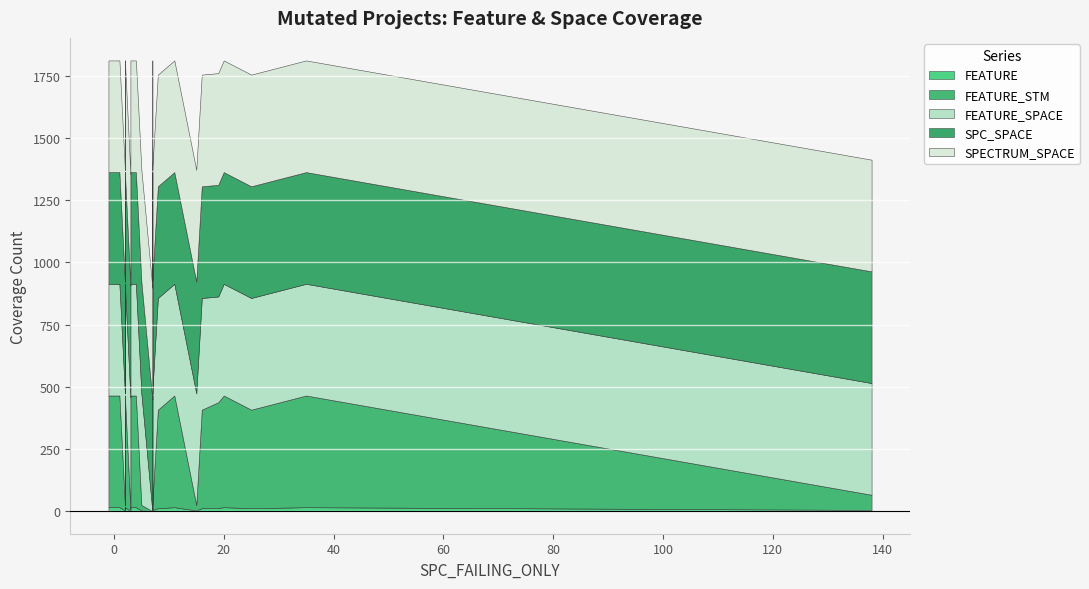

What is the sum of the SPC_SPACE values at 0 and 18?

898